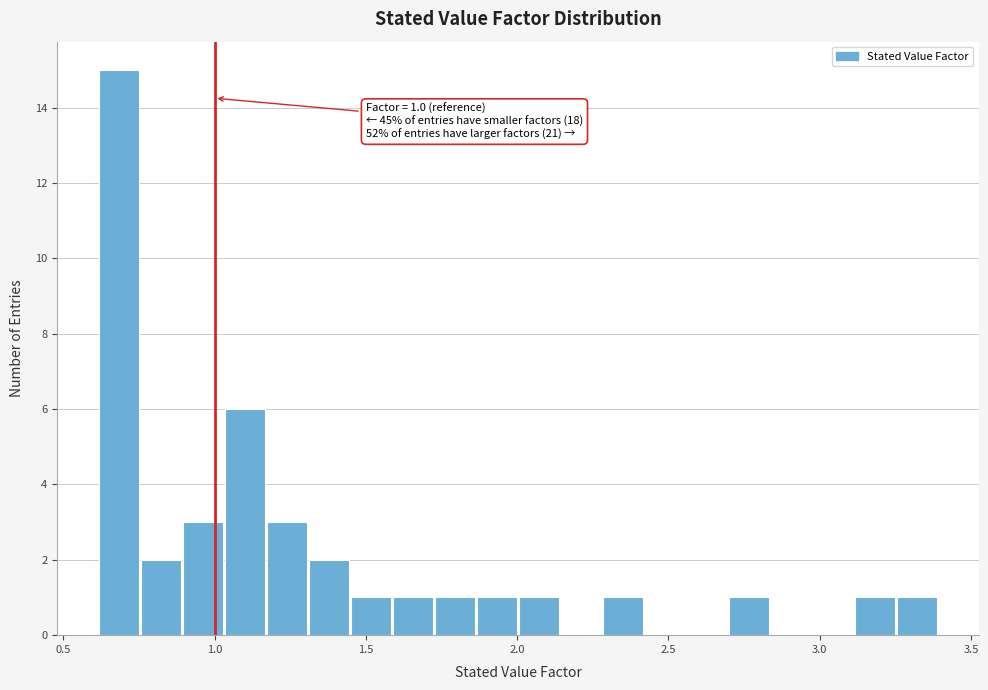

Around what value on the x-axis is the tallest bar? Give the approximate position of its centre, as read against the axis.

0.70